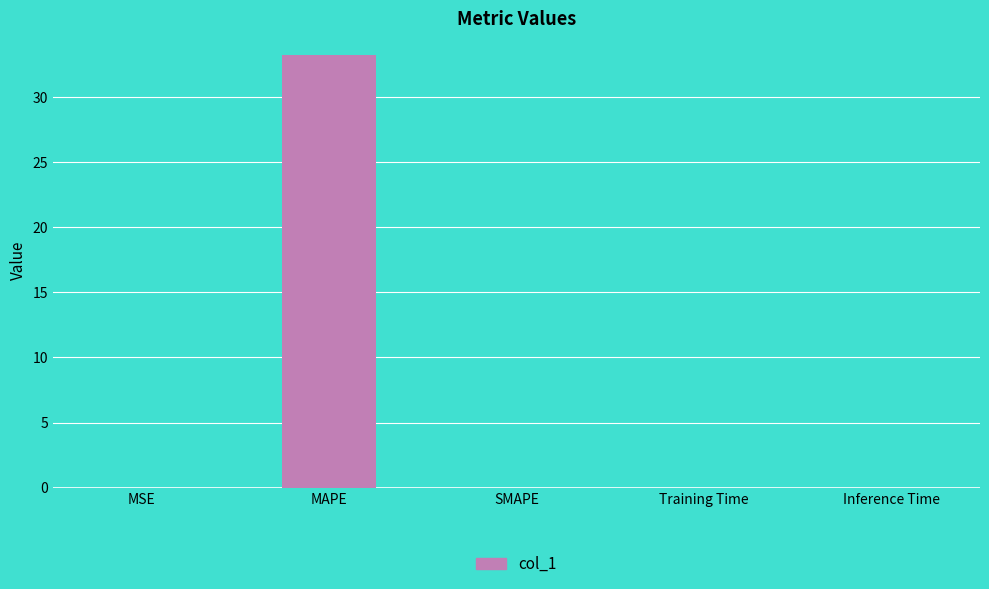

At which category does the chart reach its peak across all series?

MAPE